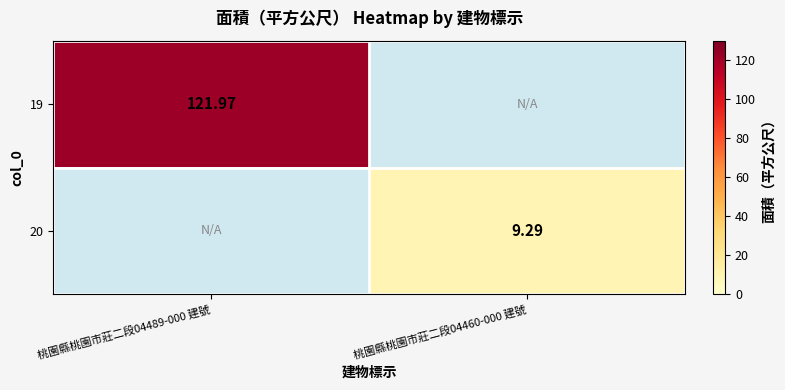

List the series in order of their overall mean, lowest first.

20, 19